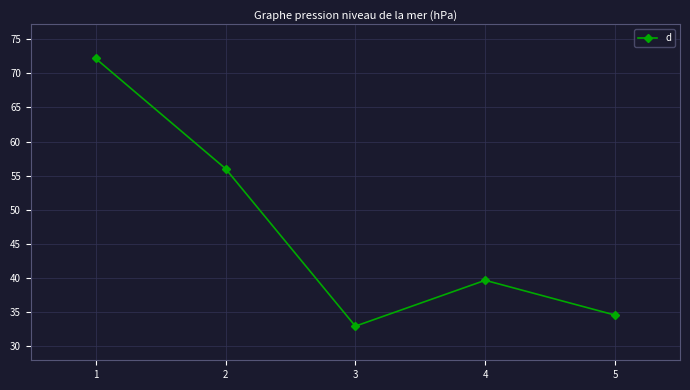

Reading left to right, extract all data points from this chart.

72.2	56.0	33.0	39.7	34.6